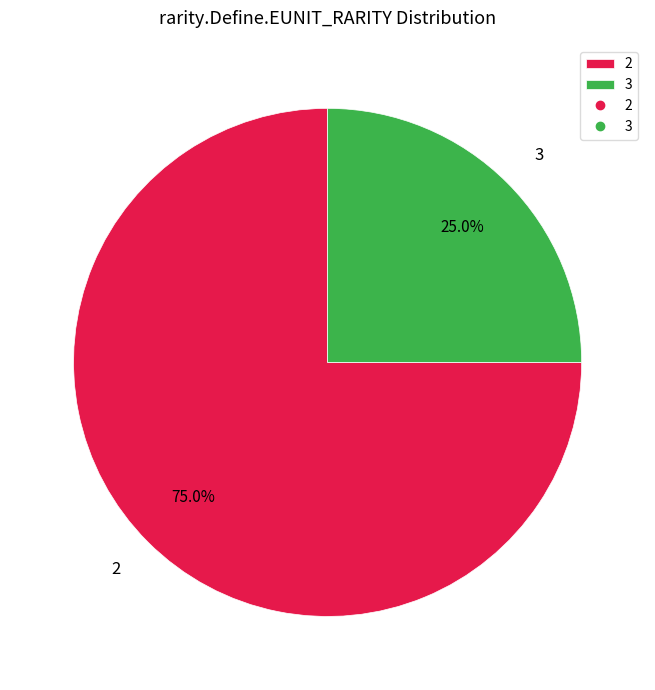

Which category has the biggest portion of the pie?

2